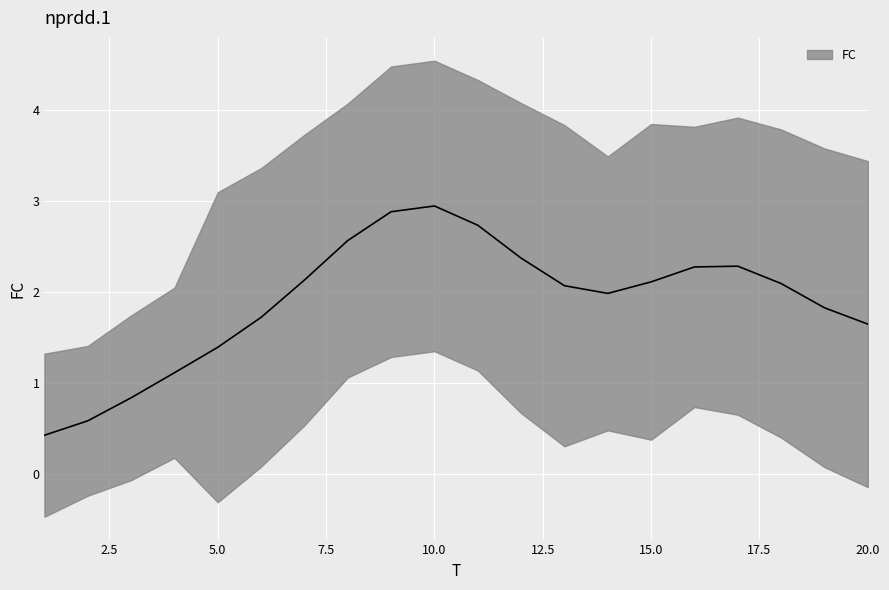

At which category does the data reach its first local peak?

4